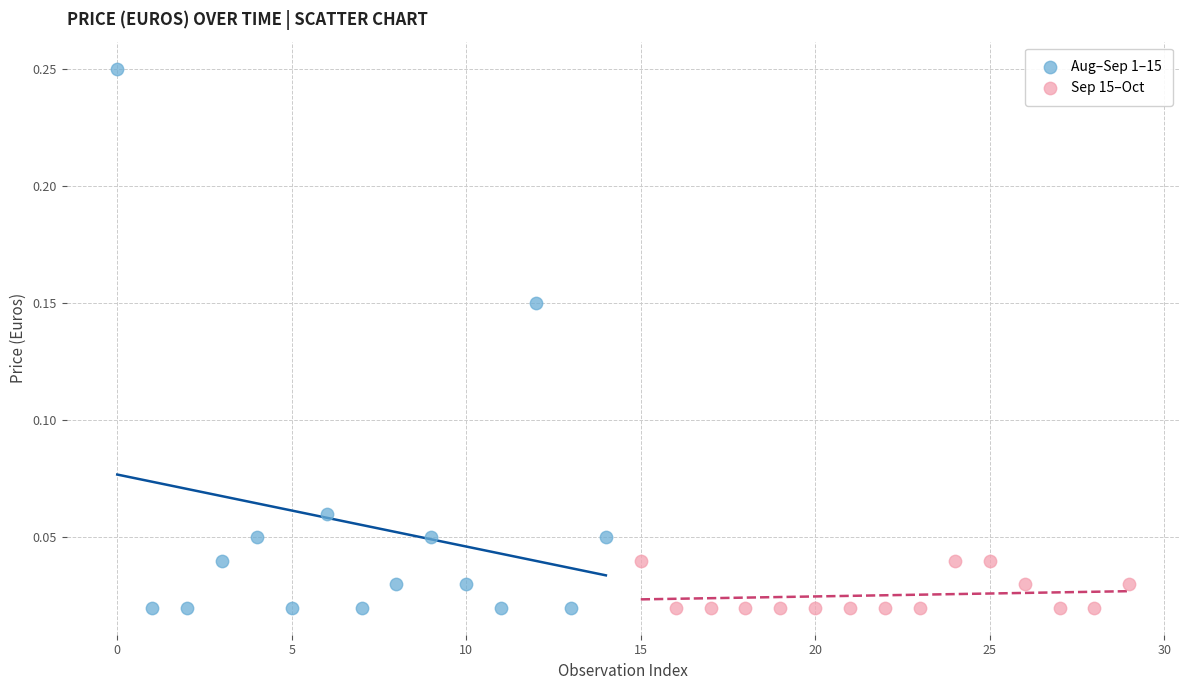

Which series reaches the maximum Y coordinate?

Aug–Sep 1–15